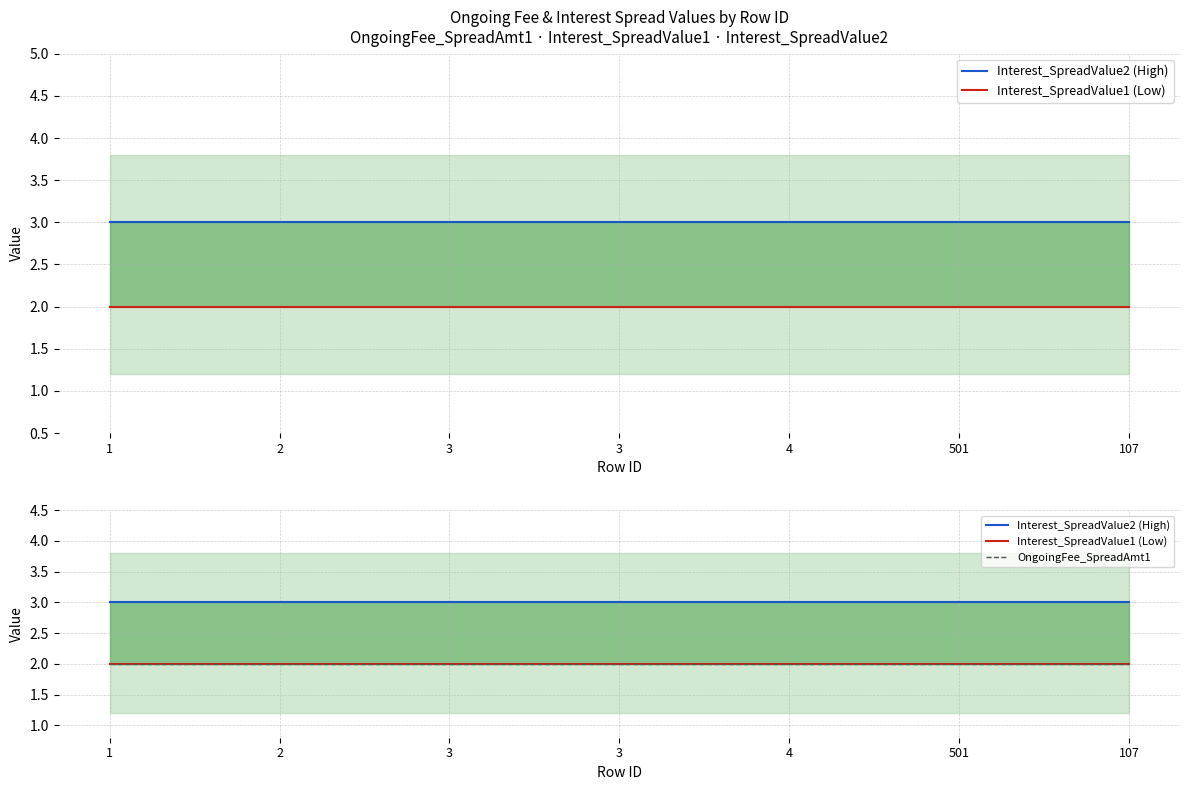

Rank the categories by Interest_SpreadValue2 (High) value from highest to lowest.

1, 2, 3, 3, 4, 501, 107